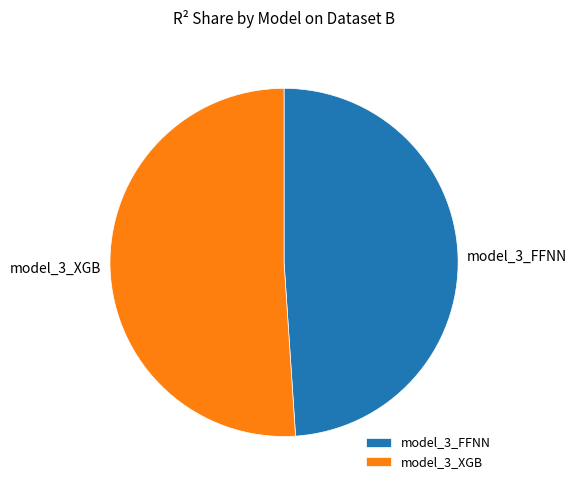

Is there a majority slice in this chart?

Yes